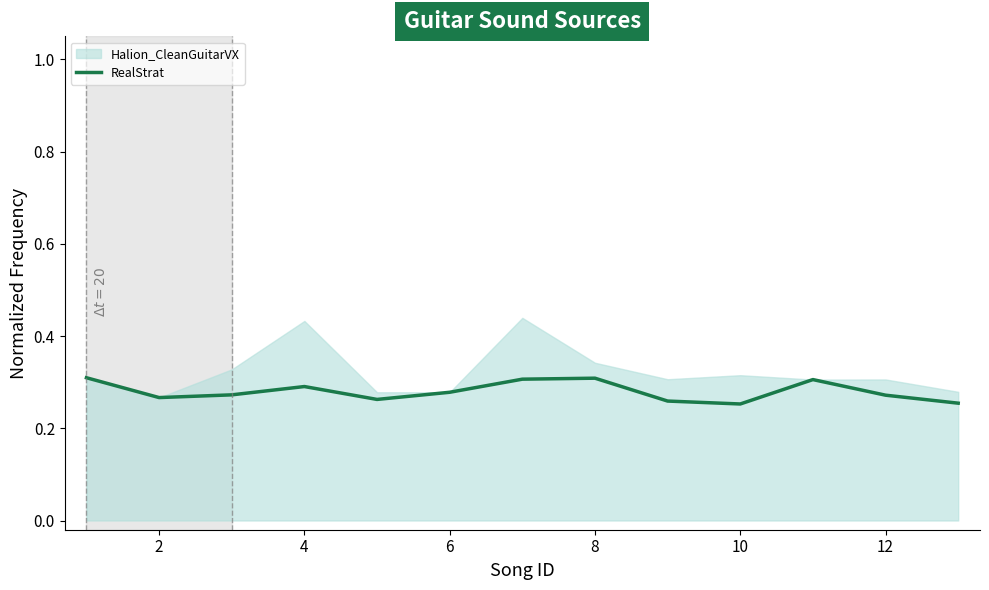

Is it true that RealStrat equals 0.4 at 8?

False